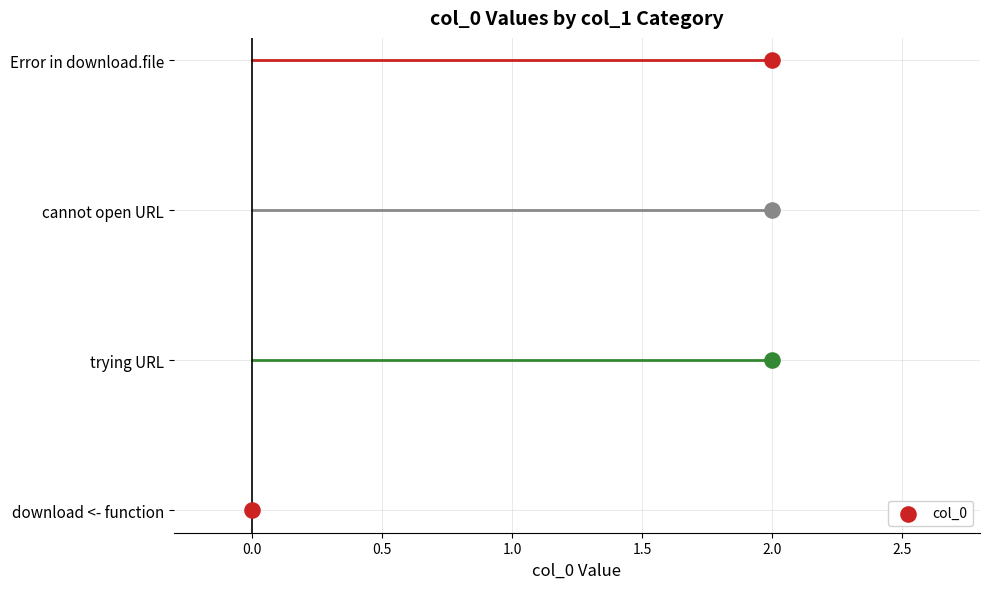

What is the ratio of the value at trying URL to the value at Error in download.file?

1.0